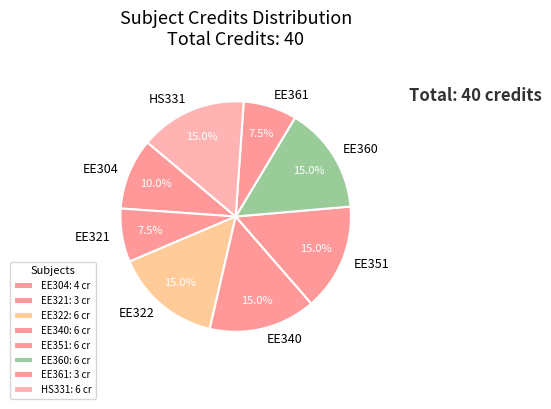

Rank the categories by value from highest to lowest.

EE322, EE340, EE351, EE360, HS331, EE304, EE321, EE361